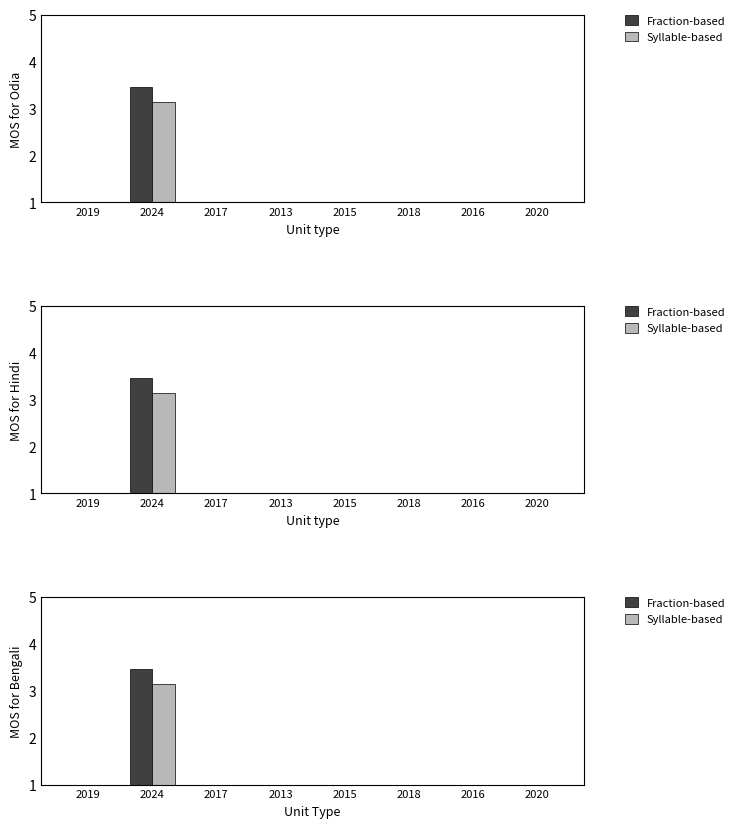

Count the number of categories in the chart.

8